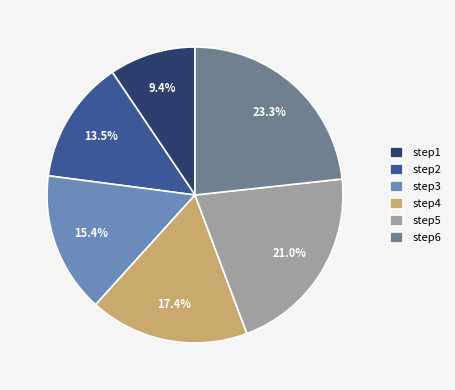

How many slices are in this pie chart?

6